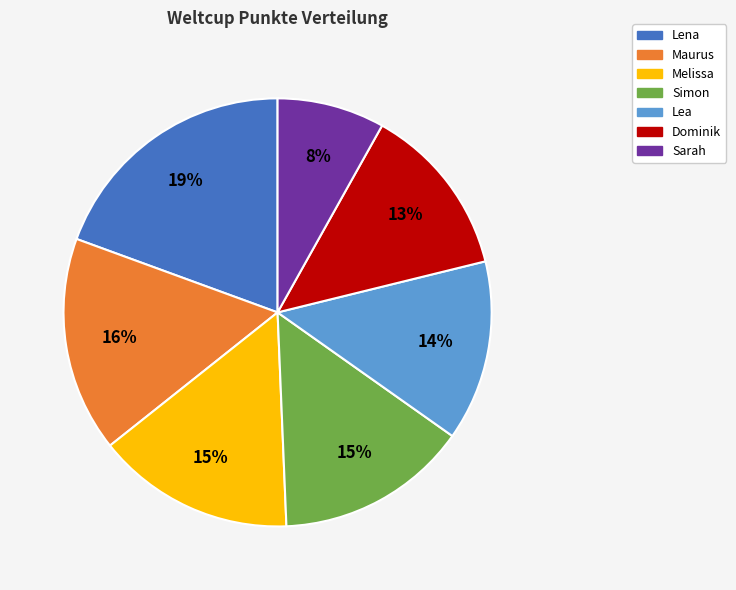

Which slice is the largest?

Lena